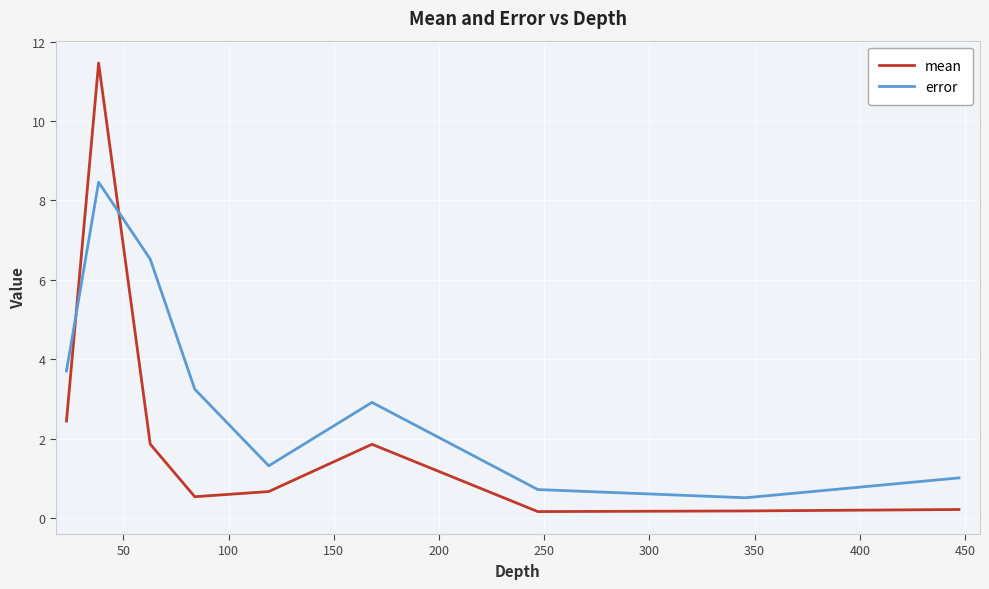

True or false: error and mean intersect in this chart.

True